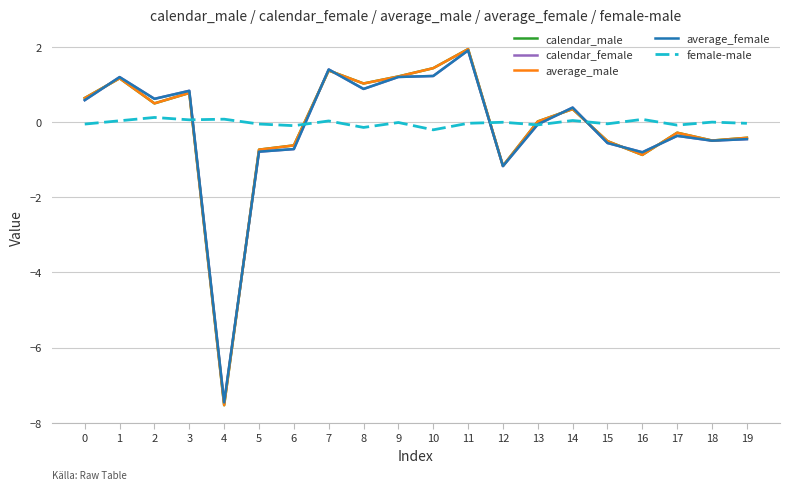

Where is the first local minimum for average_female?

2